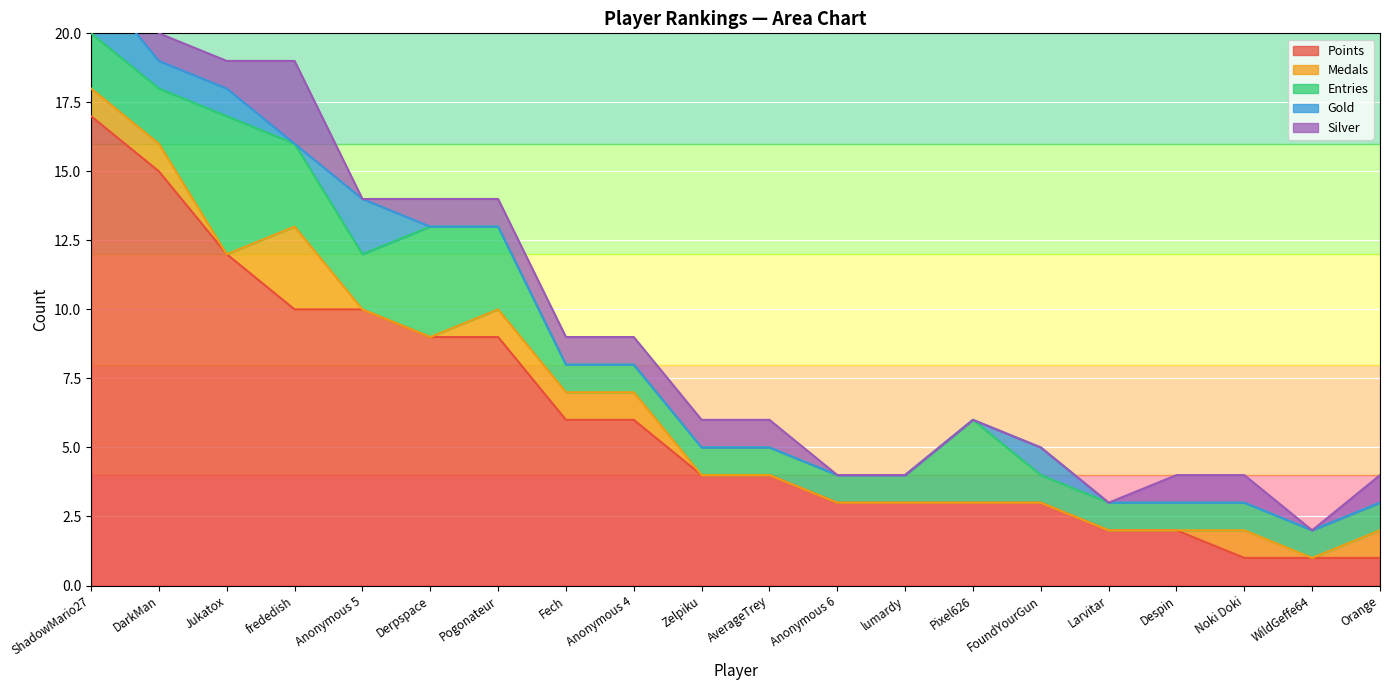

Does the chart display data point markers on the line(s)?

No